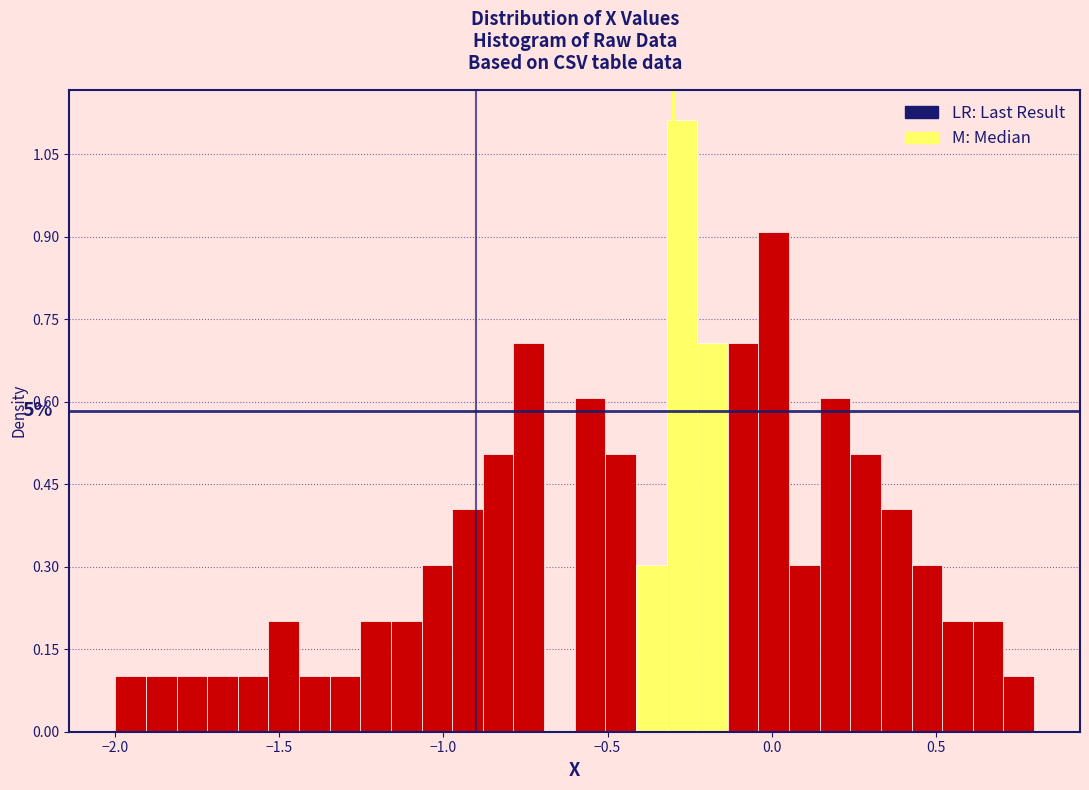

Around what value on the x-axis is the tallest bar? Give the approximate position of its centre, as read against the axis.

-0.25